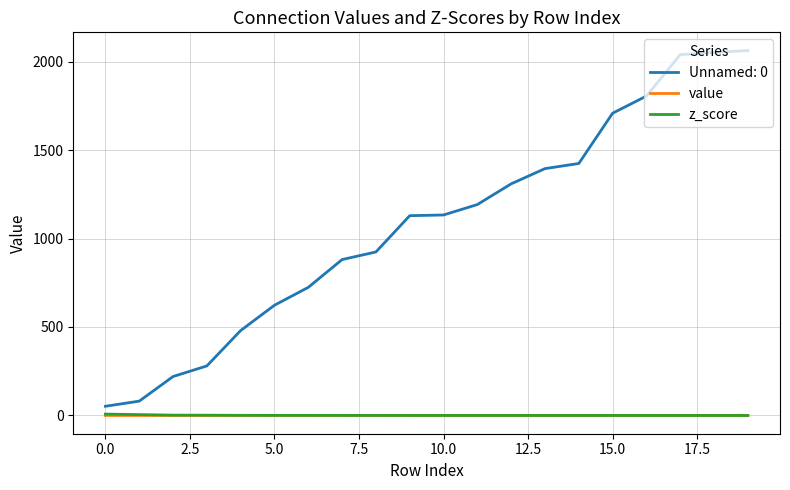

What is the minimum value for Unnamed: 0?

52.0